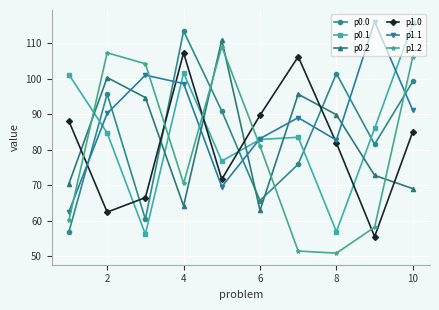

What is the highest value of the p1.0 series?

107.3